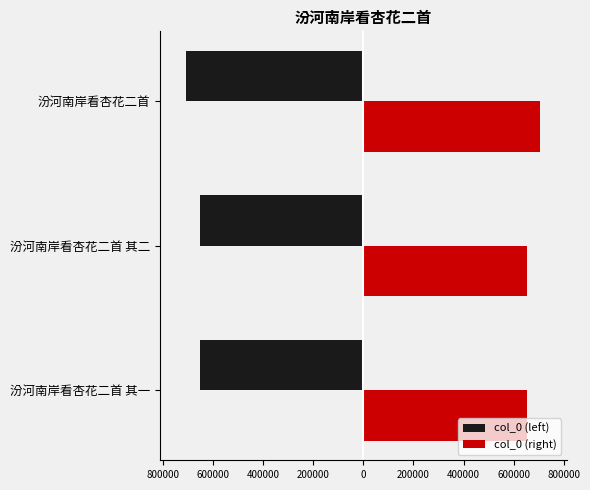

Reading right to left, what are all the values shown in this chart?

col_0 (left): -704813	-651371	-651370
col_0 (right): 704813	651371	651370